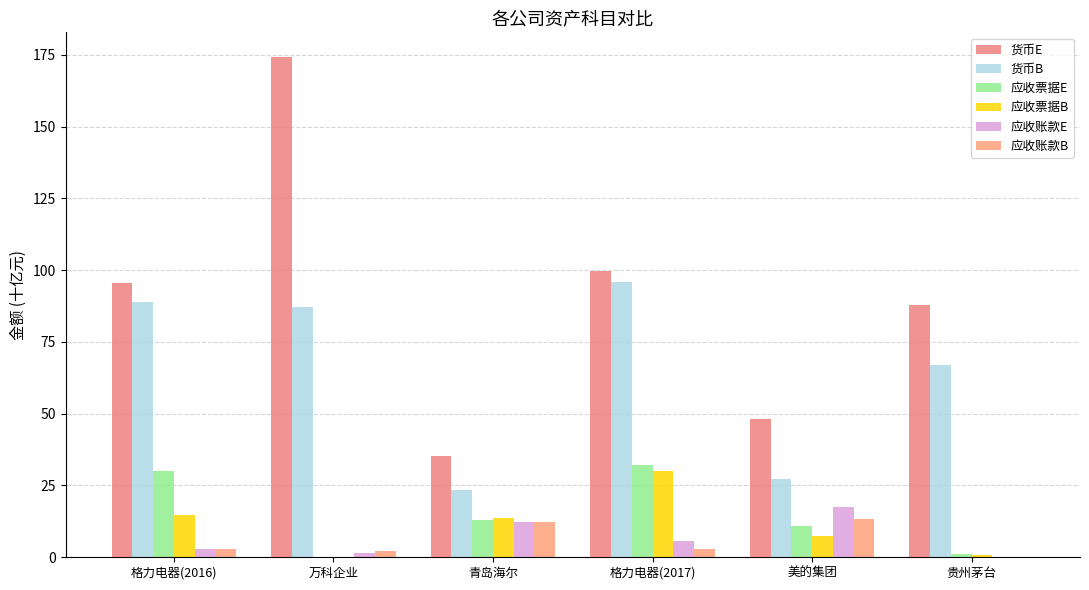

At which label is 货币E closest to 104?

格力电器(2017)